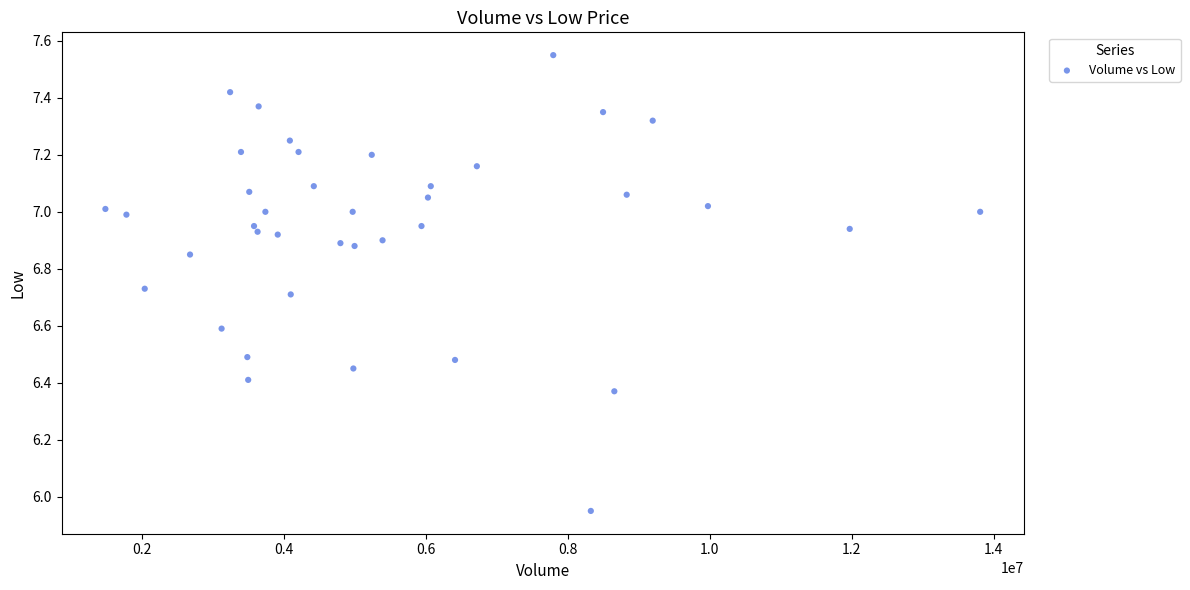

What is the range of Y values (max minus min)?

1.6